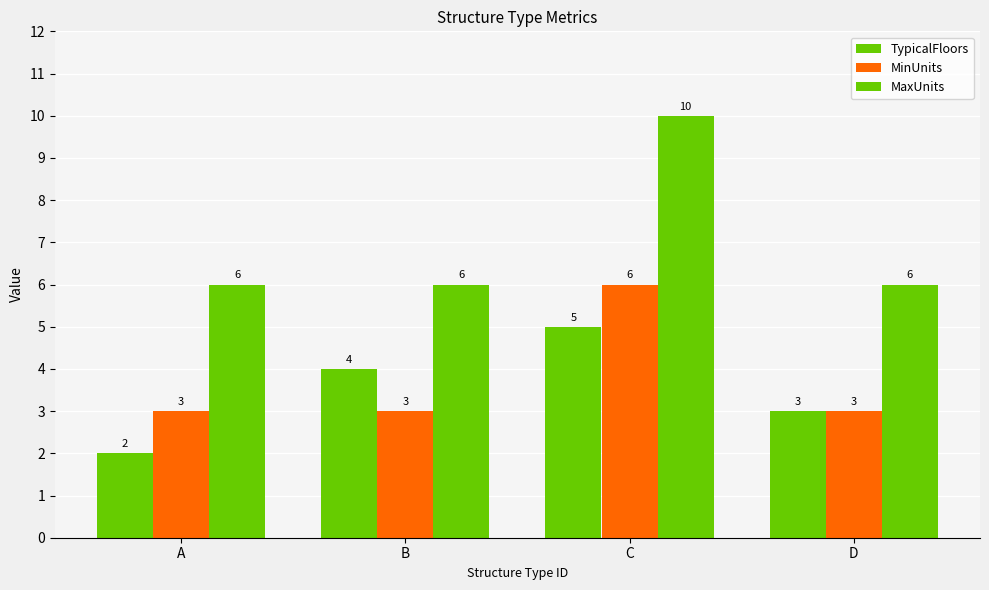

How many bars are there in total?

12